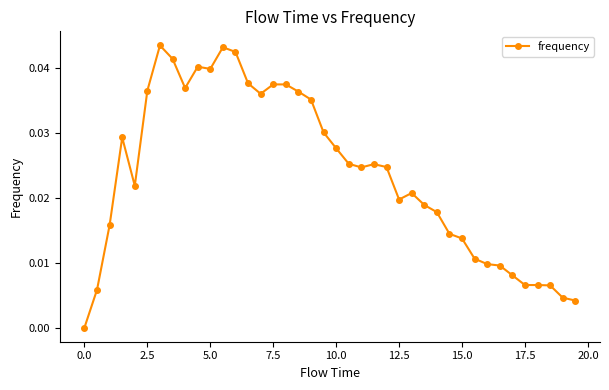

What is the sum of all values?

0.9